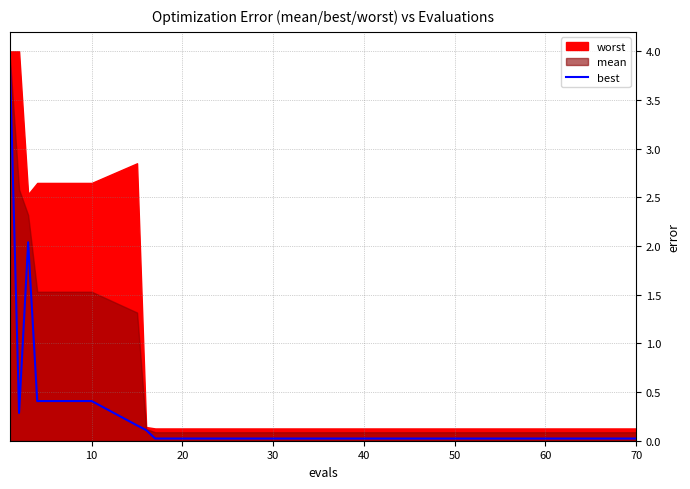

The best series shows 0.0 at 50. True or false?

True